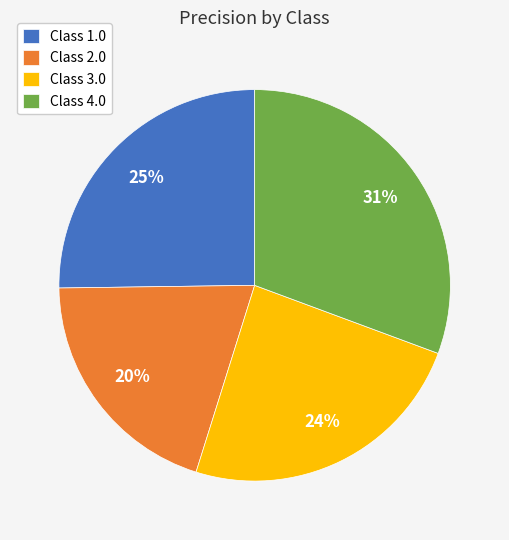

How many segments does this pie chart have?

4